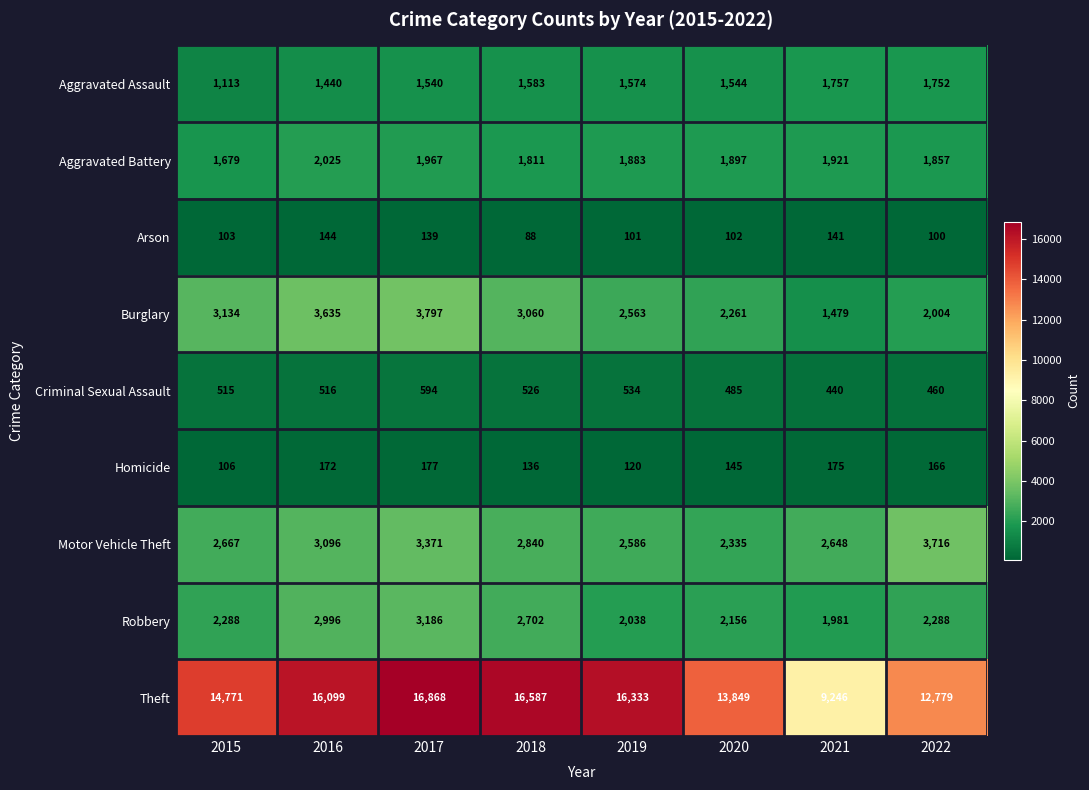

At 2016, list the series in order from smallest to largest.

Arson, Homicide, Criminal Sexual Assault, Aggravated Assault, Aggravated Battery, Robbery, Motor Vehicle Theft, Burglary, Theft